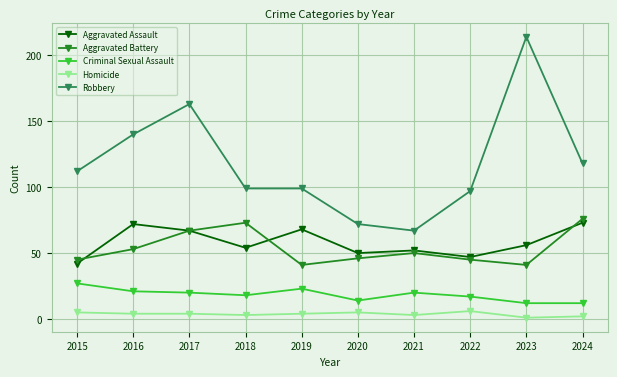

True or false: Criminal Sexual Assault and Homicide cross at least once.

False